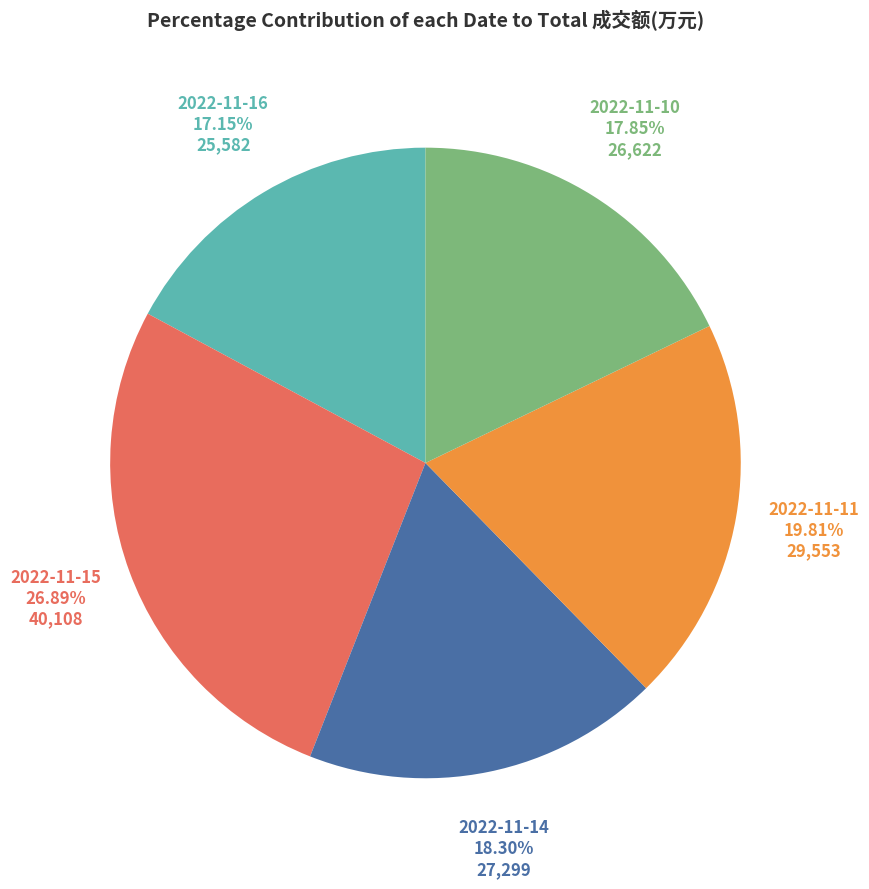

Is the sum of 2022-11-14 and 2022-11-15 greater than half?

No